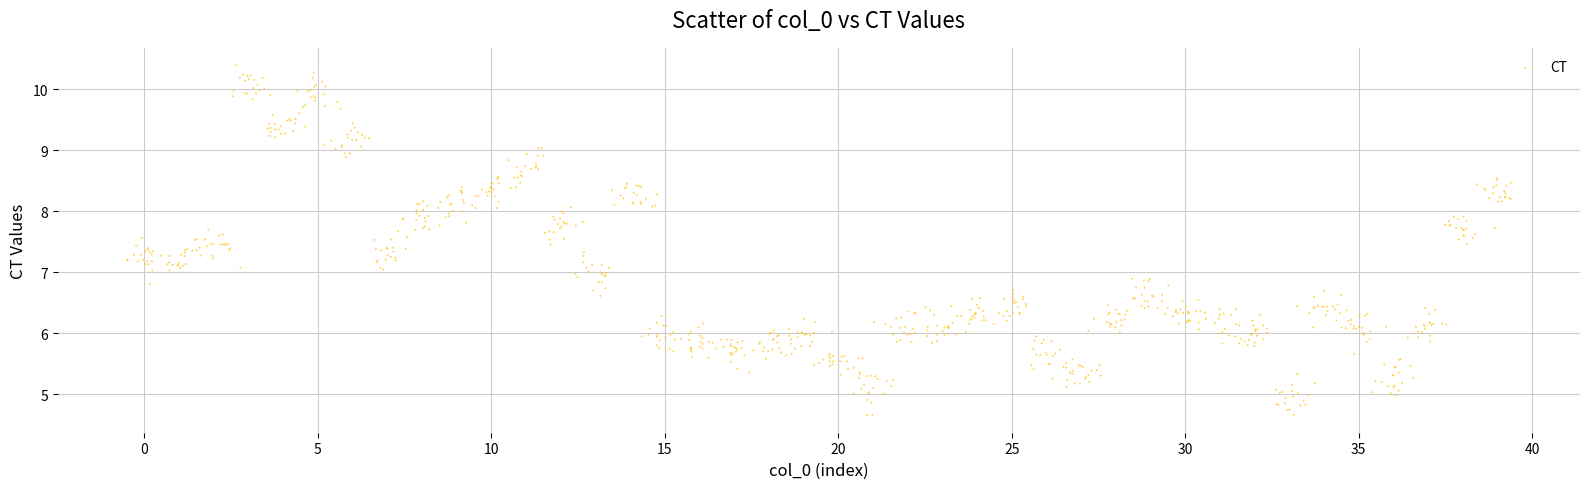

What is the range of Y values (max minus min)?

5.7